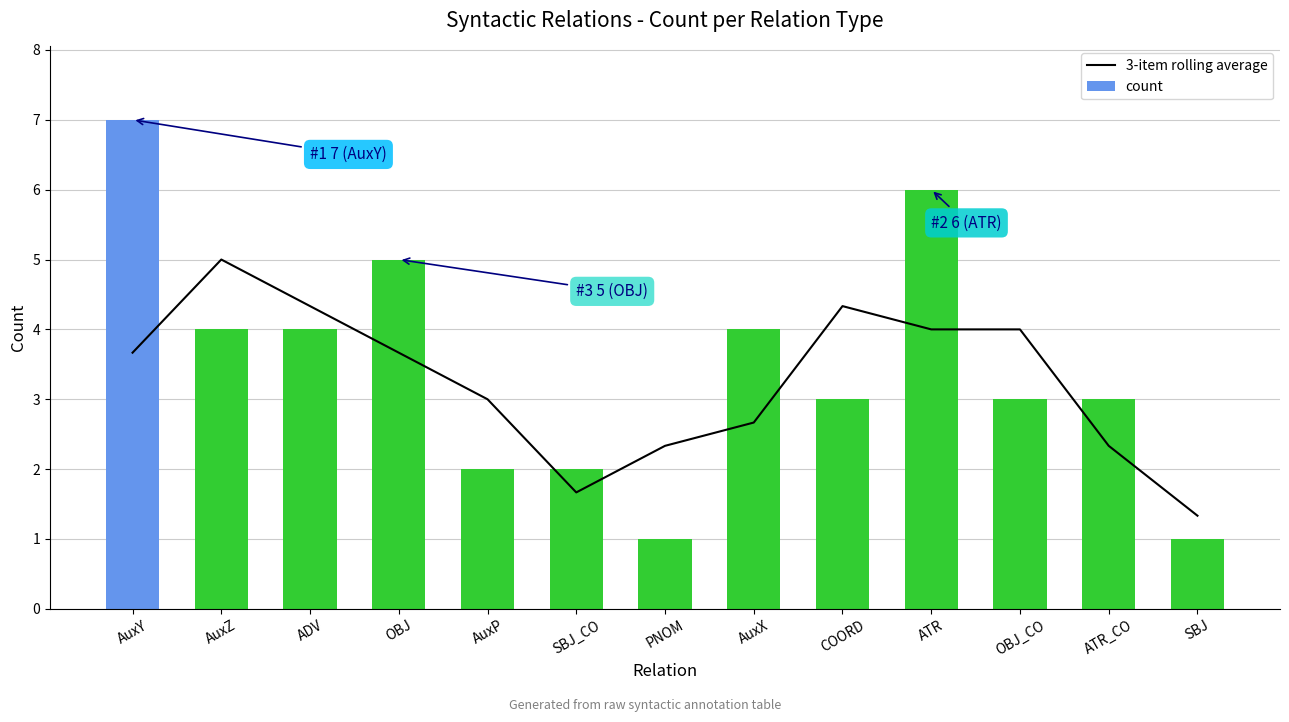

Rank the categories by count value from highest to lowest.

AuxY, ATR, OBJ, AuxZ, ADV, AuxX, COORD, OBJ_CO, ATR_CO, AuxP, SBJ_CO, PNOM, SBJ